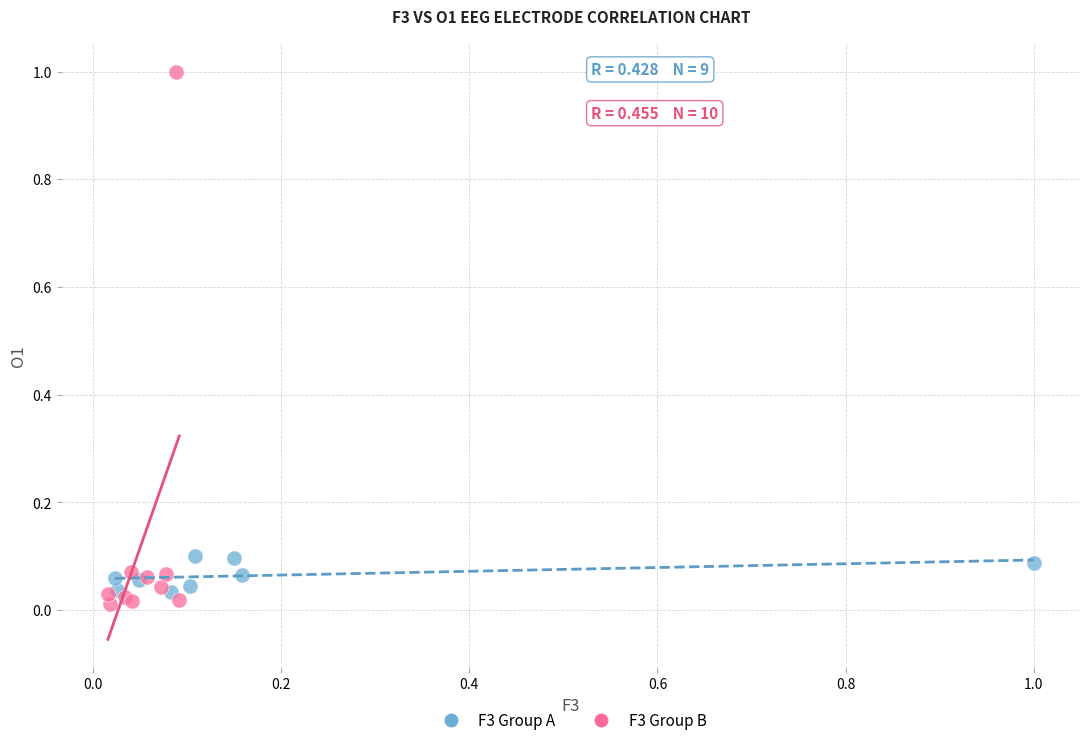

Which series has the widest spread of Y values?

F3 Group B